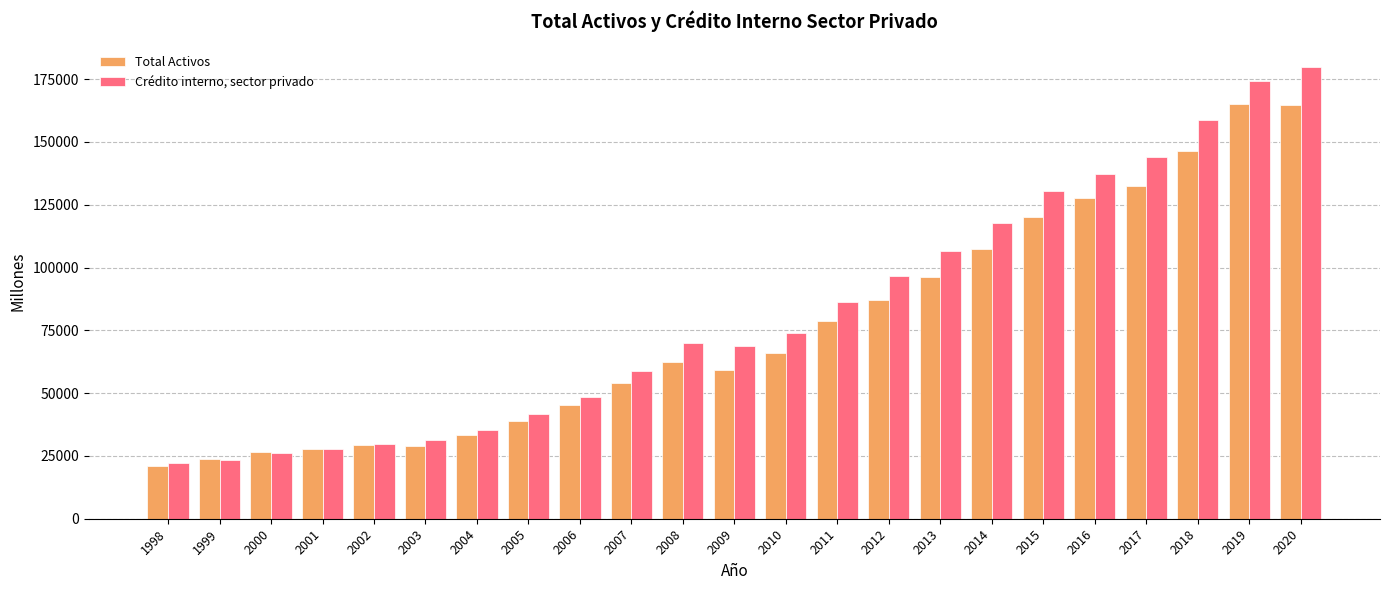

How many bars are there in each group?

2